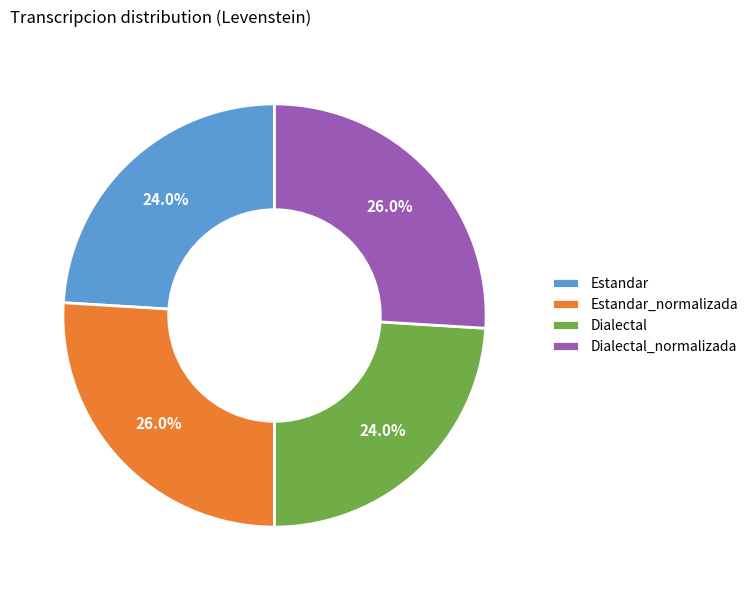

Does any single category account for the majority?

No